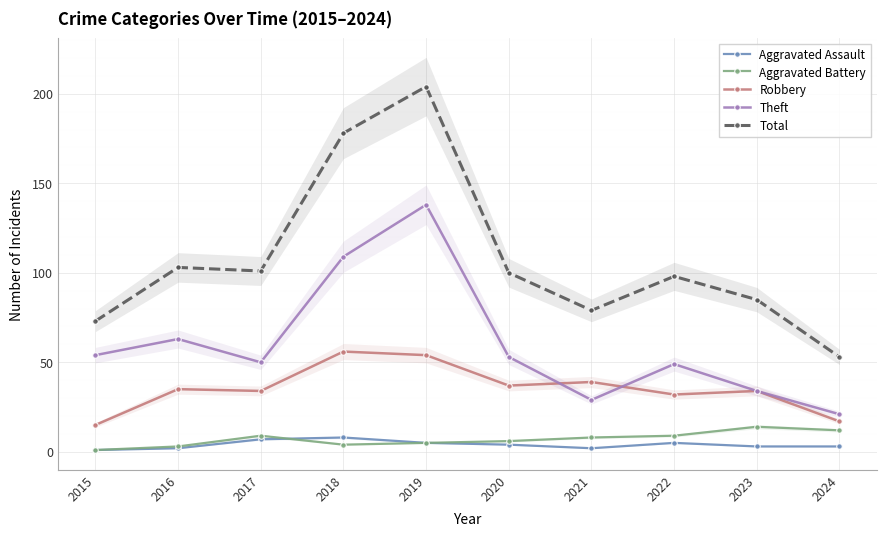

Is it true that Aggravated Battery equals 1 at 2016?

False